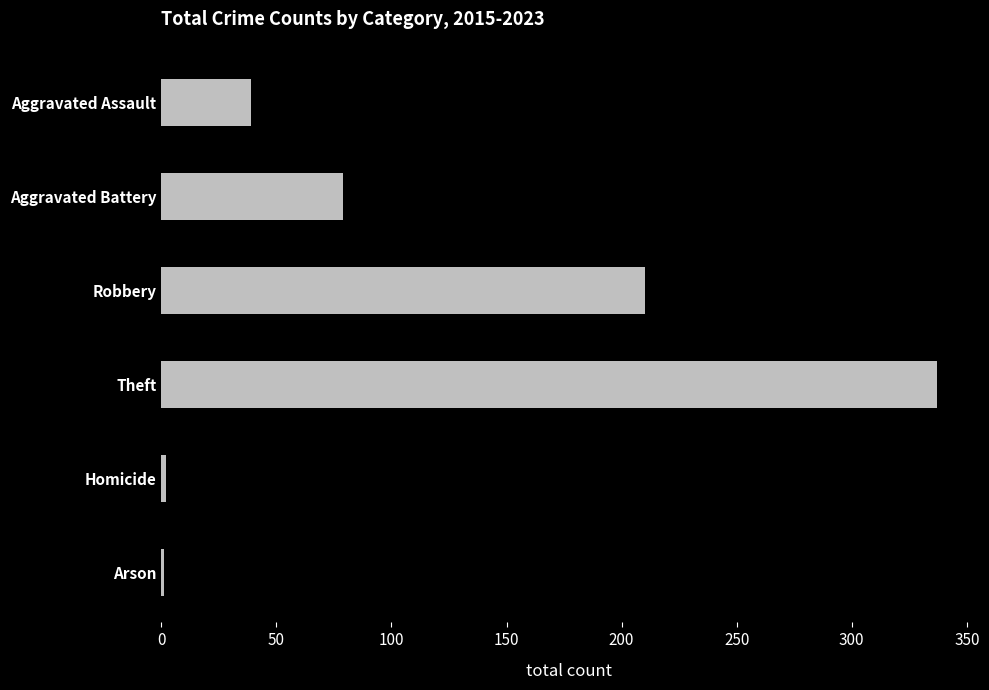

What is the ratio of the value at Robbery to the value at Aggravated Battery?

2.7